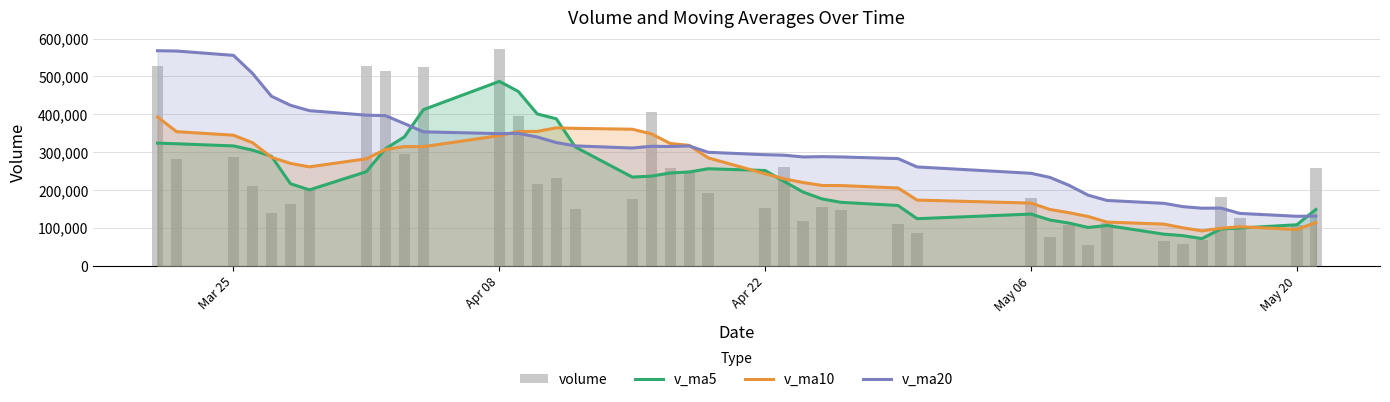

How many categories are shown in the chart?

40